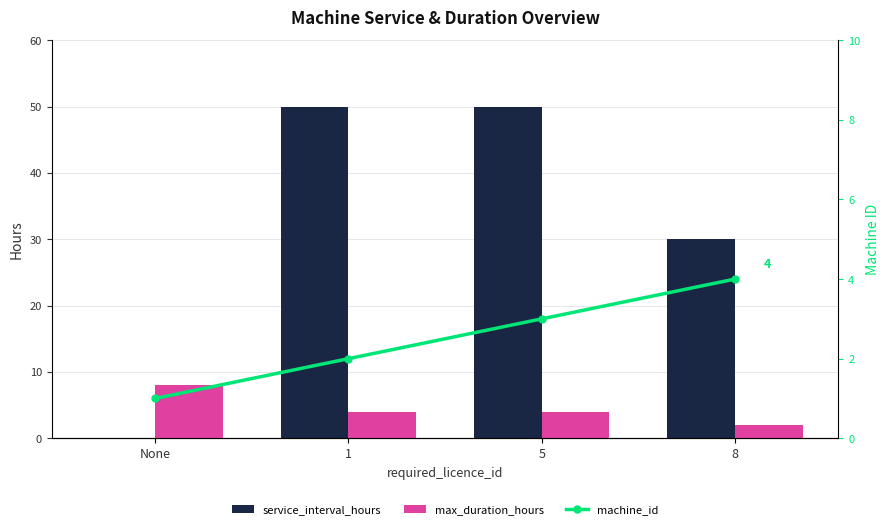

Which series has the largest range (max minus min)?

service_interval_hours